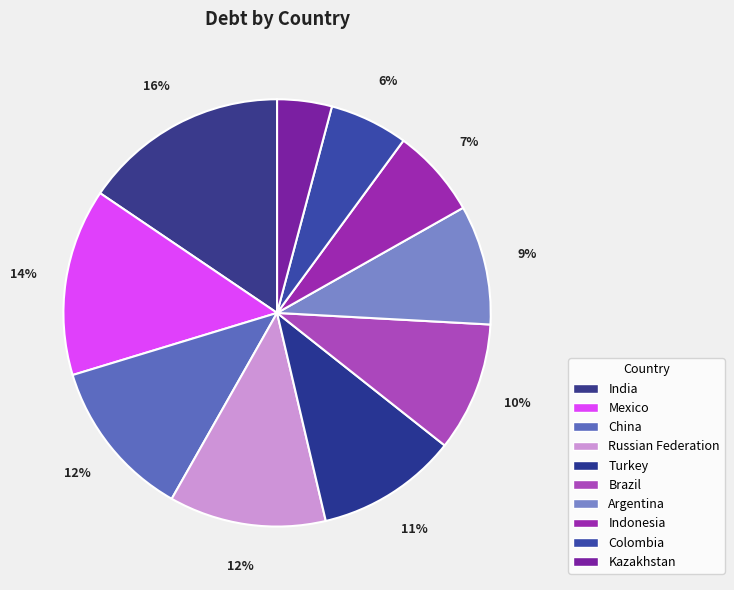

To the nearest percent, what is the average slice percentage?

10%